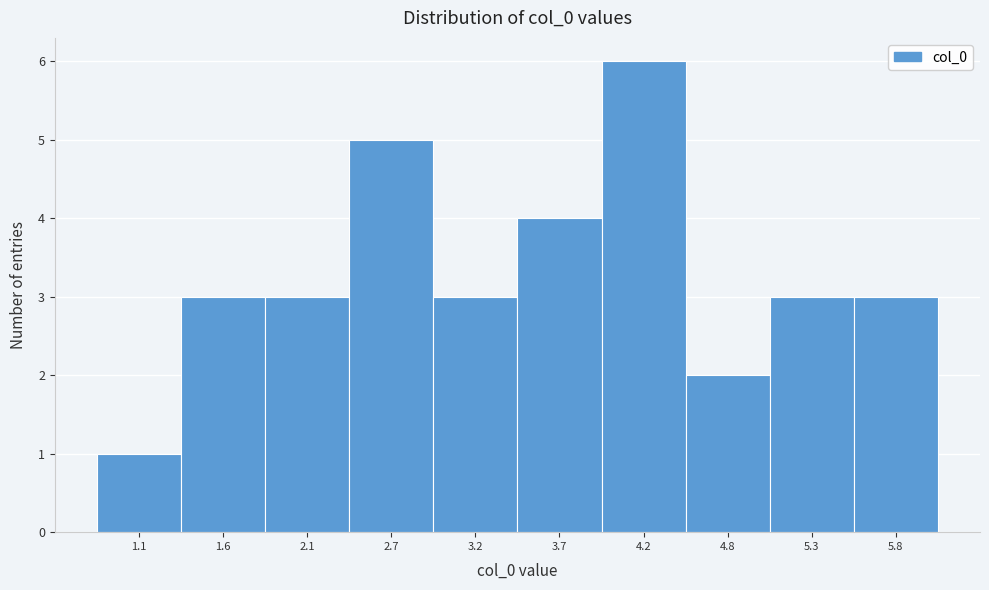

Reading left to right, list every bar in this chart as the range it spans on the x-axis followed by its height. Neither the bar edges nor the heights are printed on the chart, so give them approximately, as read against the axes.

0.8 to 1.3: 1
1.3 to 1.9: 3
1.9 to 2.4: 3
2.4 to 2.9: 5
2.9 to 3.5: 3
3.5 to 4.0: 4
4.0 to 4.5: 6
4.5 to 5.0: 2
5.0 to 5.6: 3
5.6 to 6.1: 3